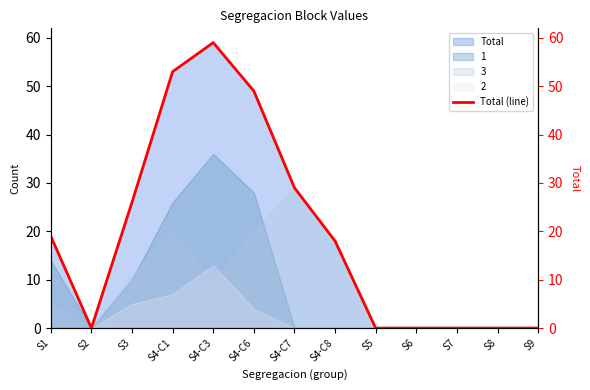

List the labels in order of value, smallest first.

S2, S5, S6, S7, S8, S9, S4-C8, S1, S3, S4-C7, S4-C6, S4-C1, S4-C3